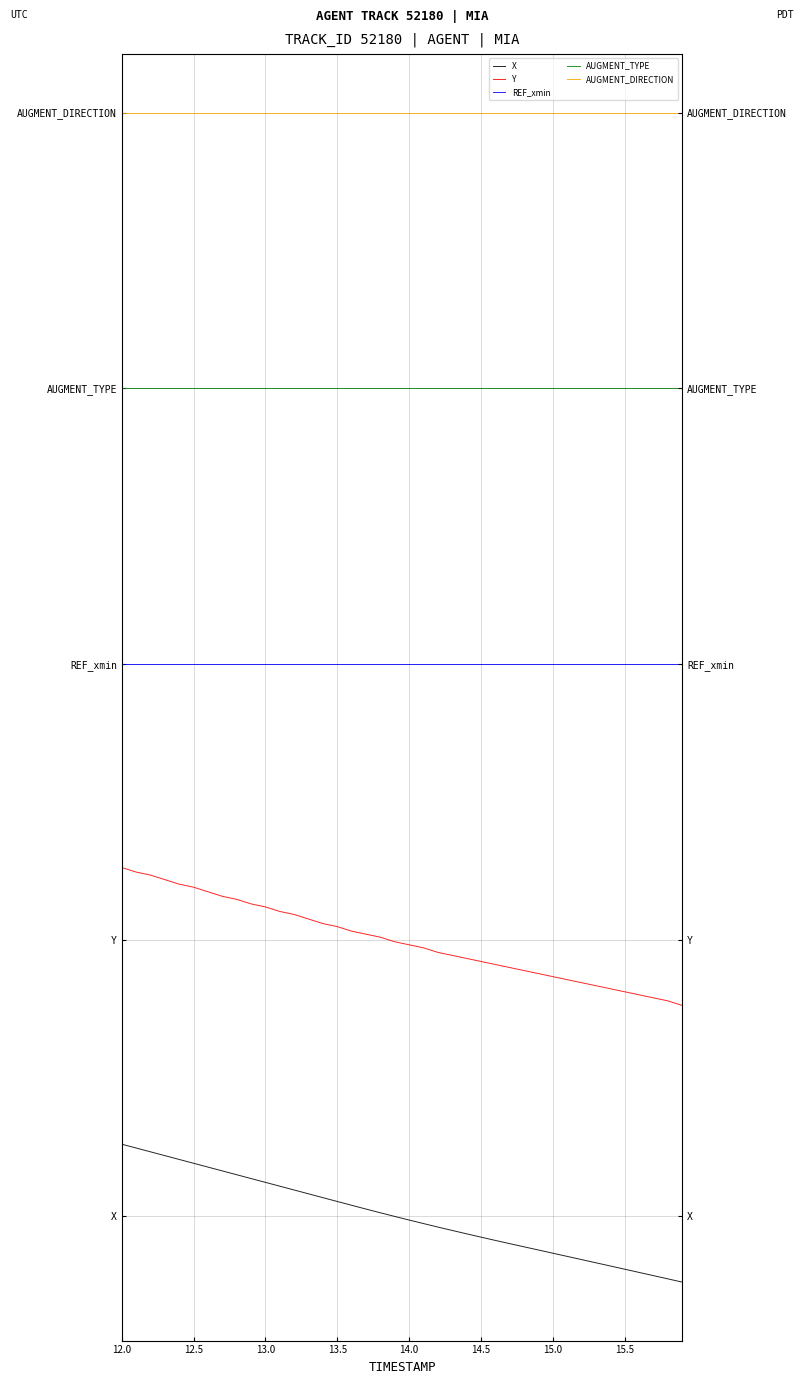

True or false: REF_xmin and Y cross at least once.

False